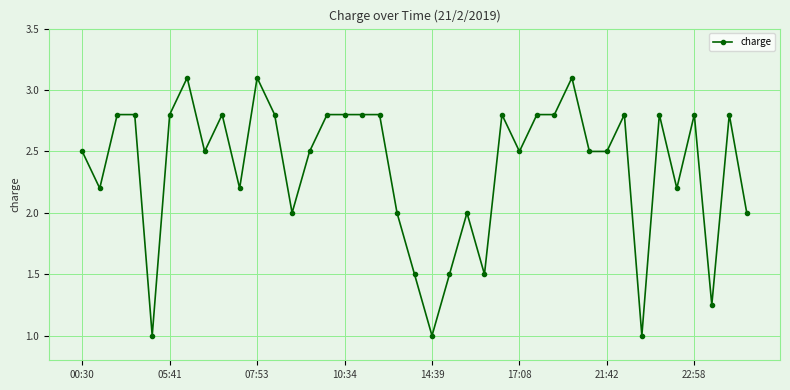

What is the value of the 6th point from the left?

2.8